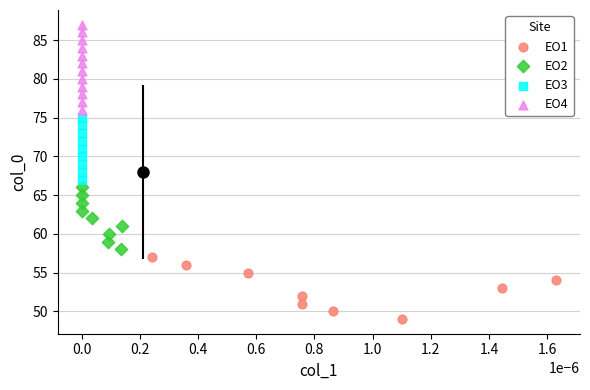

Which series reaches the maximum Y coordinate?

EO4